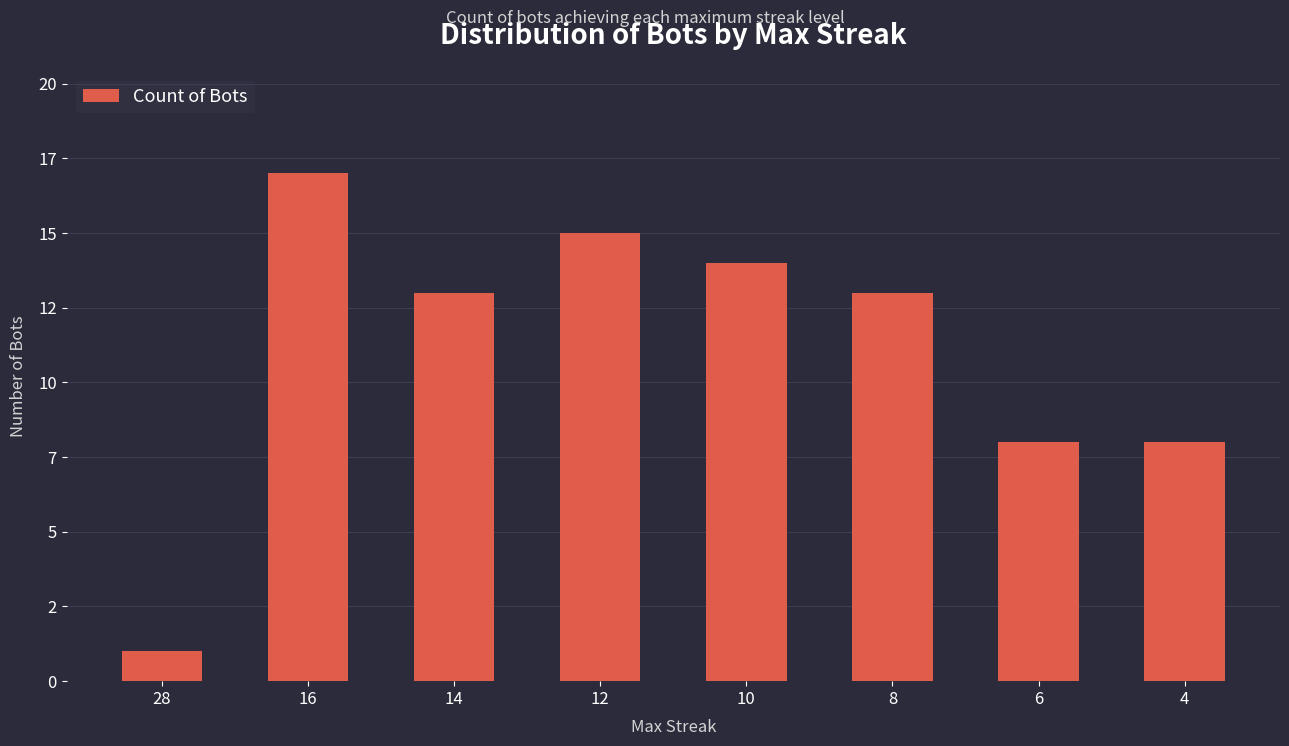

What is the change in value from 8 to 4?

-5